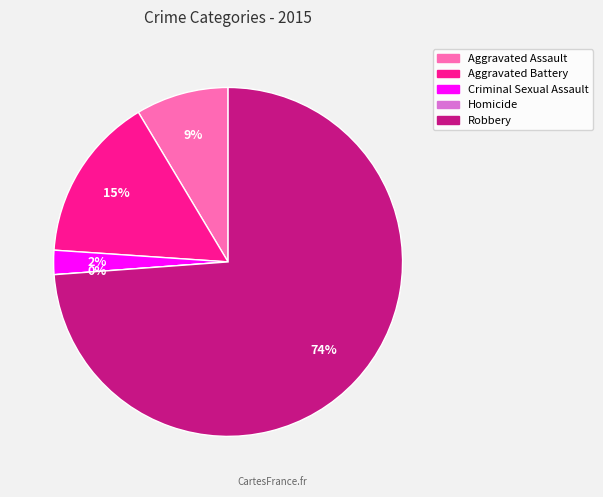

To the nearest percent, what is the average slice percentage?

20%